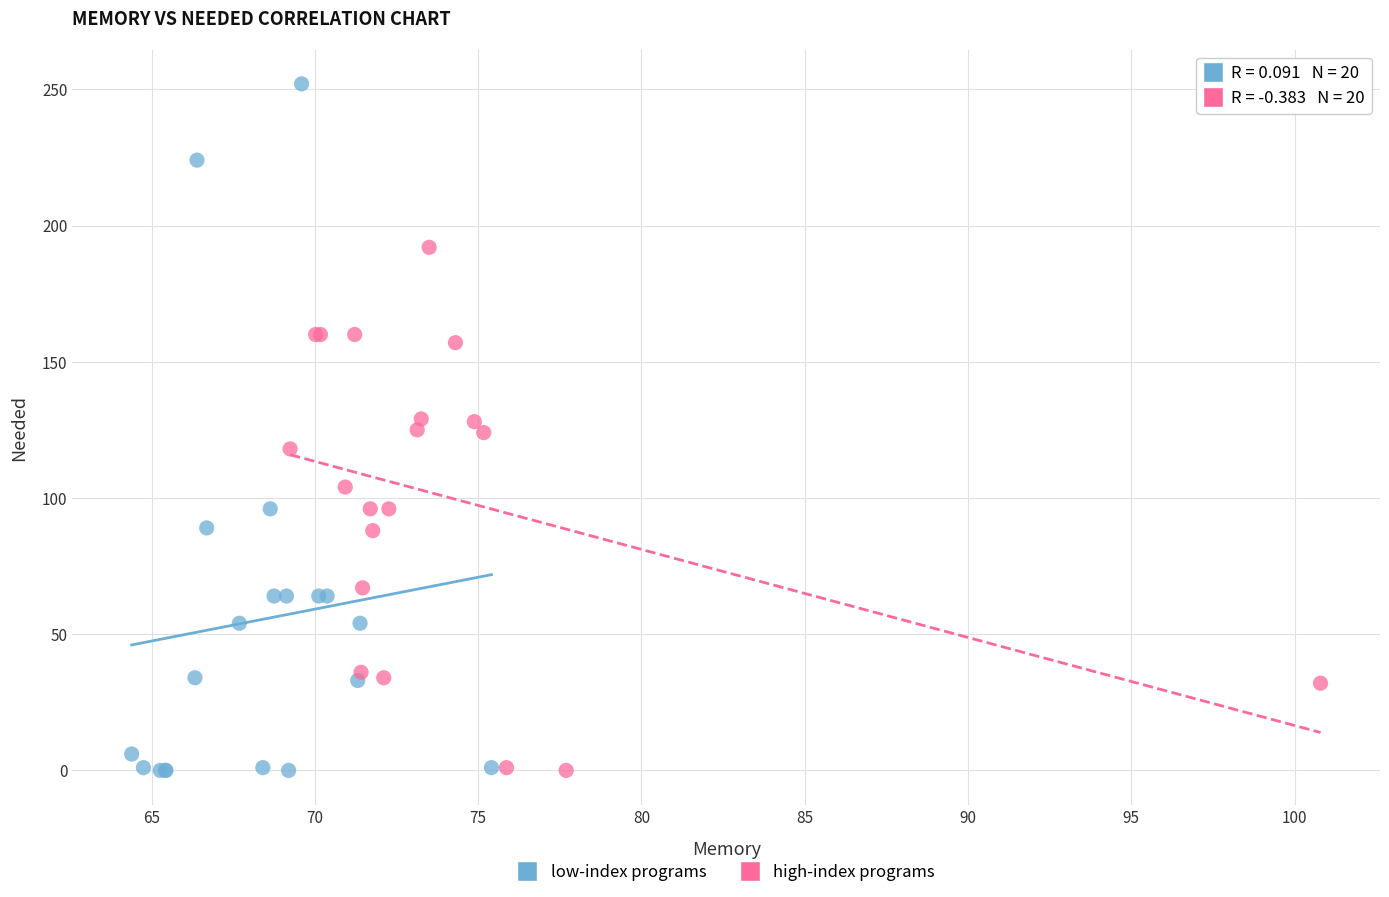

Which series reaches the maximum Y coordinate?

low-index programs